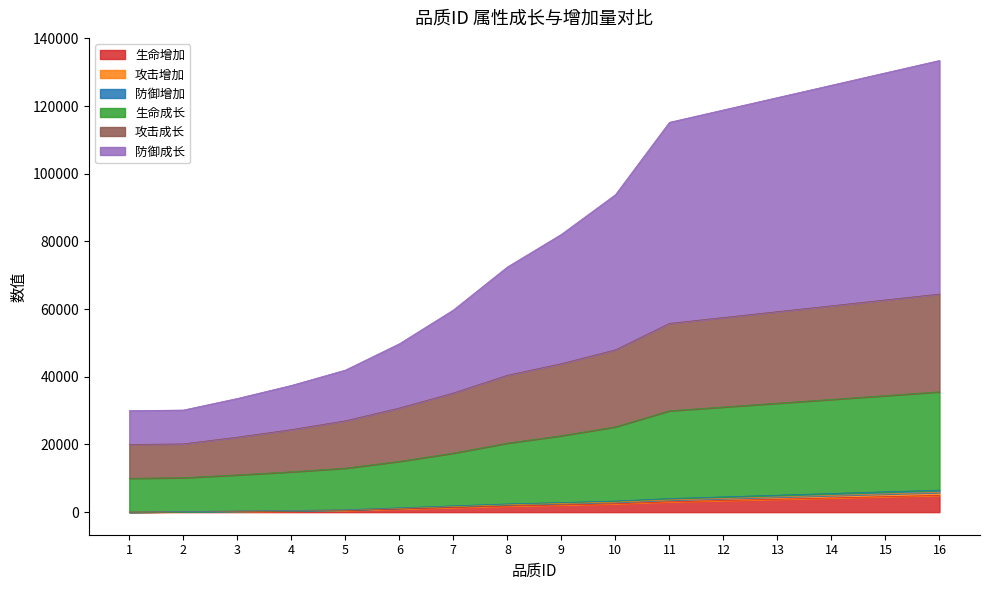

Does the chart display data point markers on the line(s)?

No